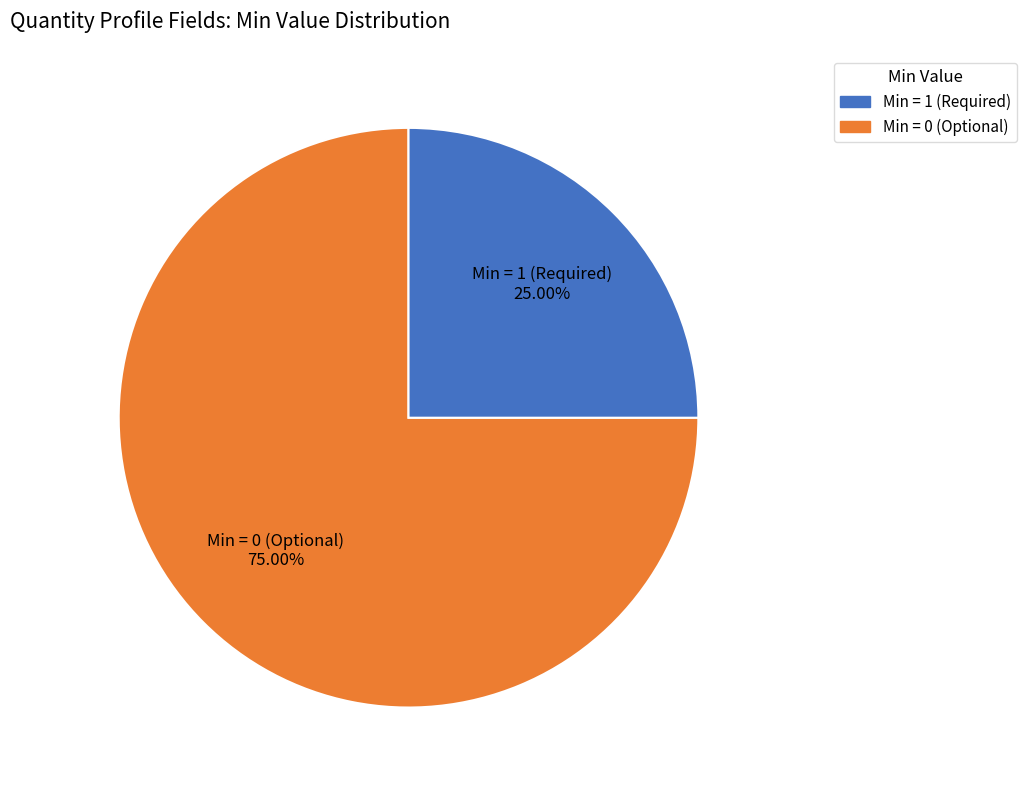

Rank the categories by value from lowest to highest.

Min = 1 (Required), Min = 0 (Optional)